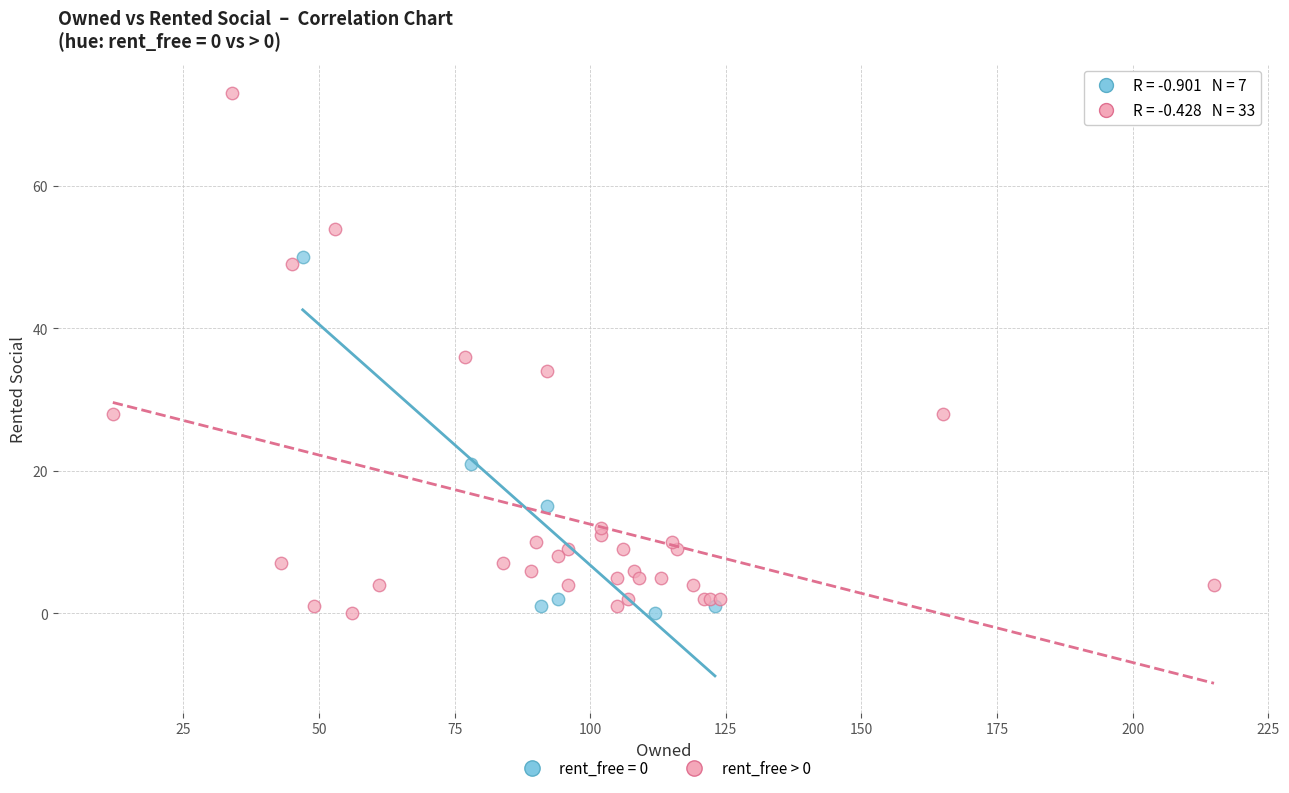

Which series has the widest spread of Y values?

rent_free > 0